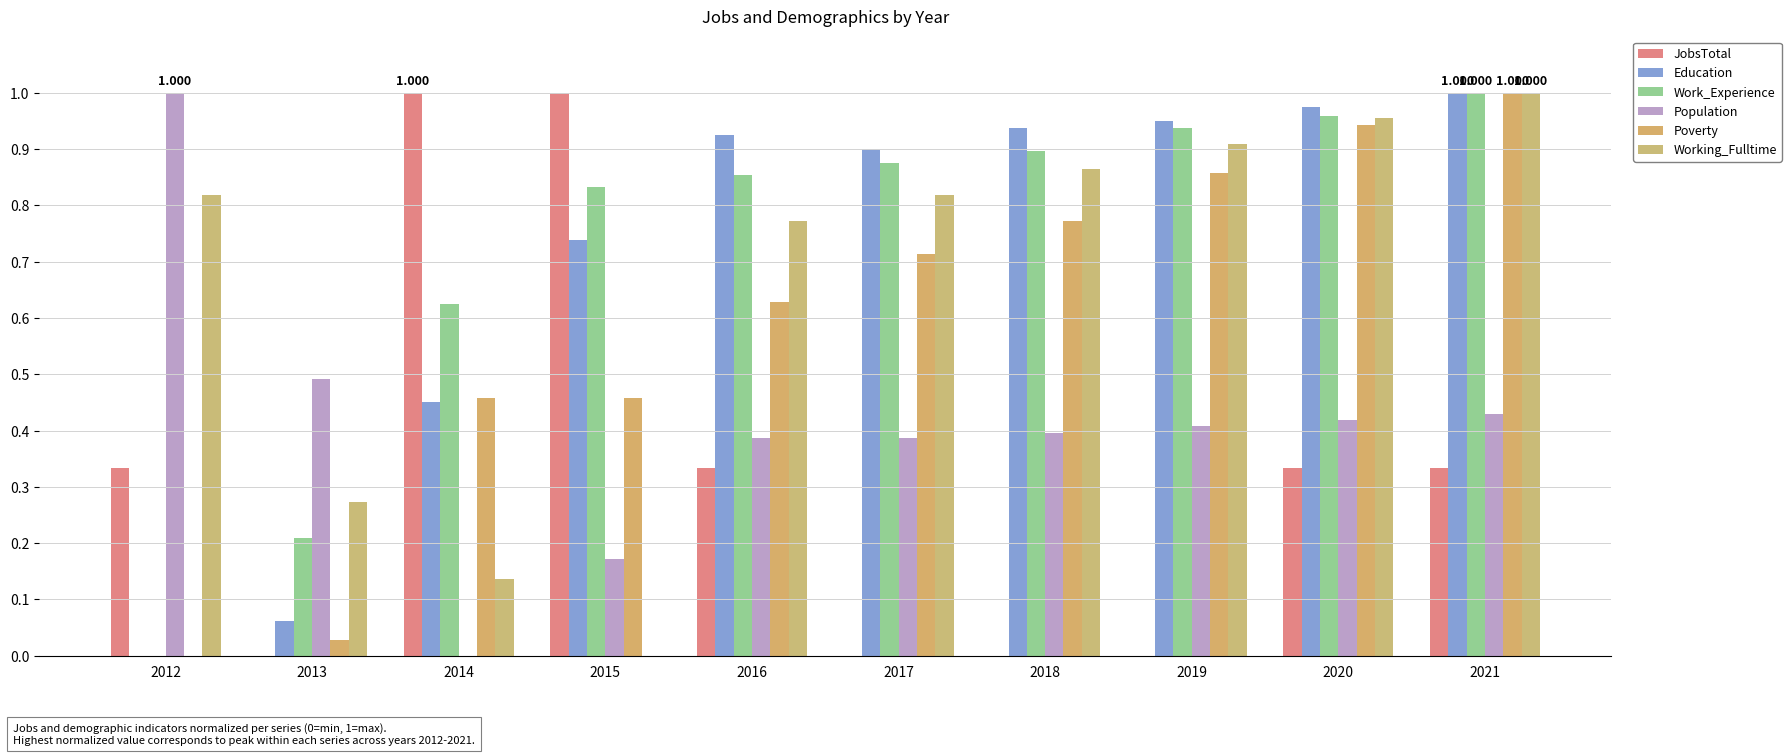

Which series has the largest total across all categories?

Work_Experience